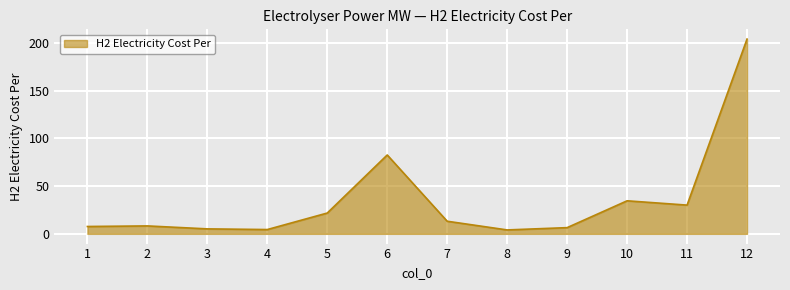

What is the sum of the values at 12 and 4?

208.5